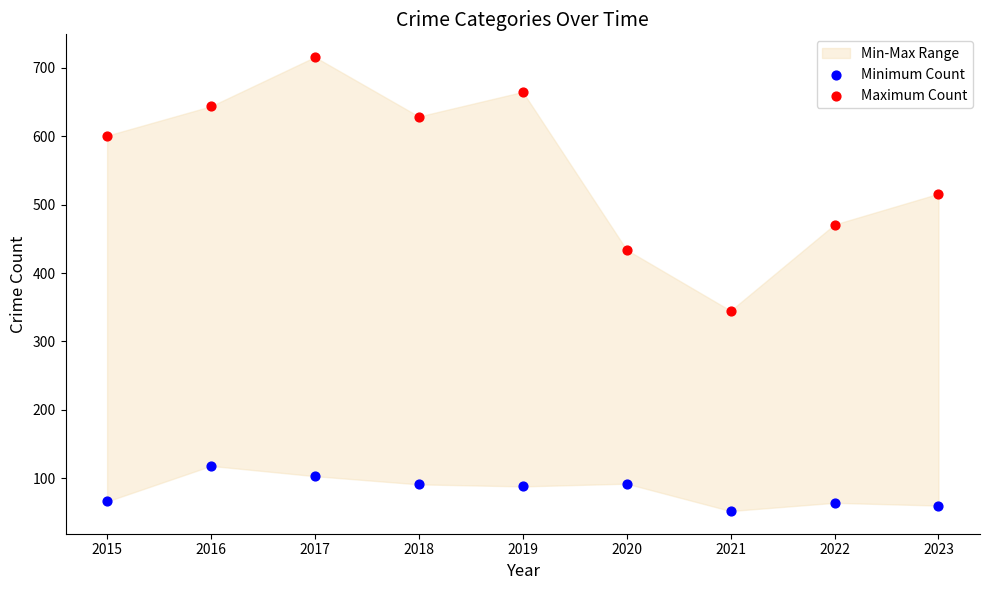

In the Maximum Count series, what Y value is closest to 530?

516